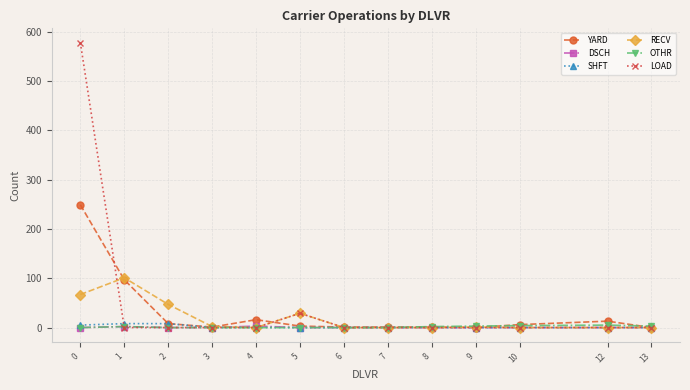

The value of LOAD at 2 is 386. True or false?

False